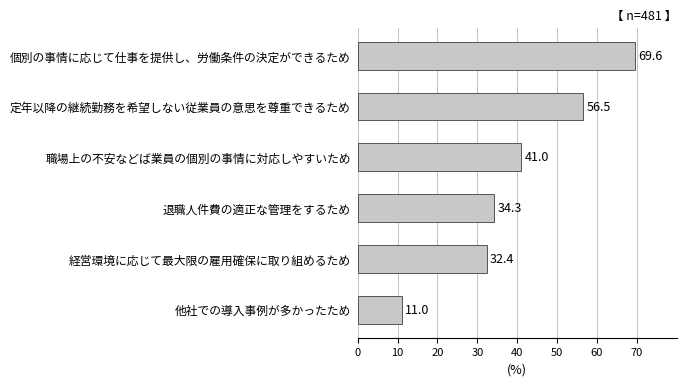

What value does the data have at 退職人件費の適正な管理をするため?

34.3